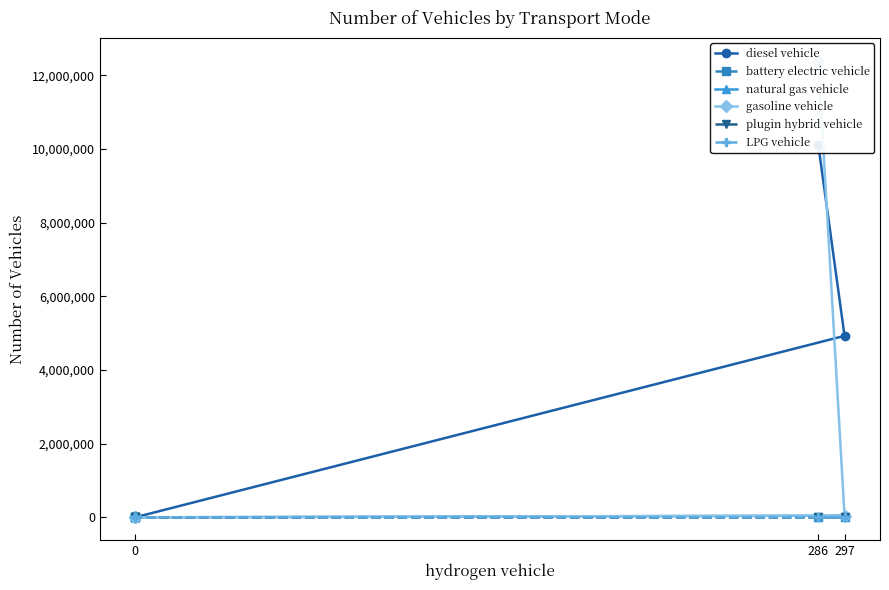

What is the difference between the maximum and minimum values in the battery electric vehicle series?

1500.8